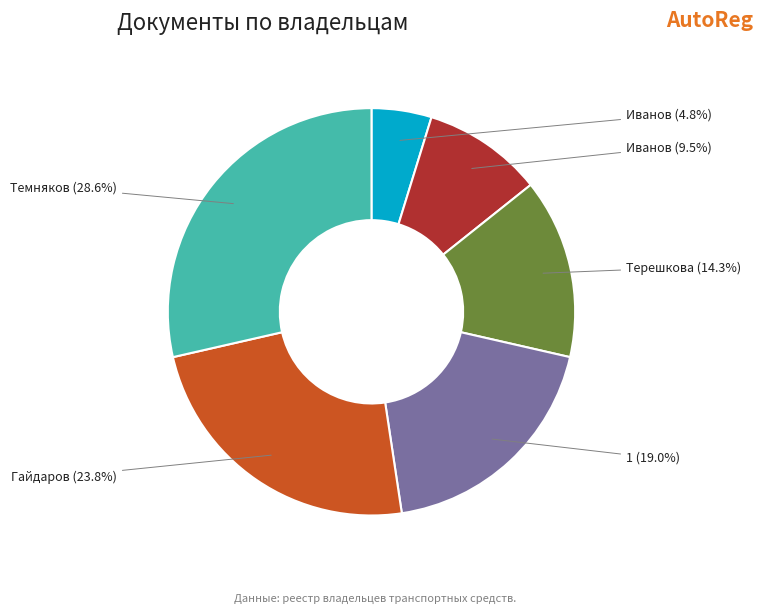

Is there a majority slice in this chart?

No